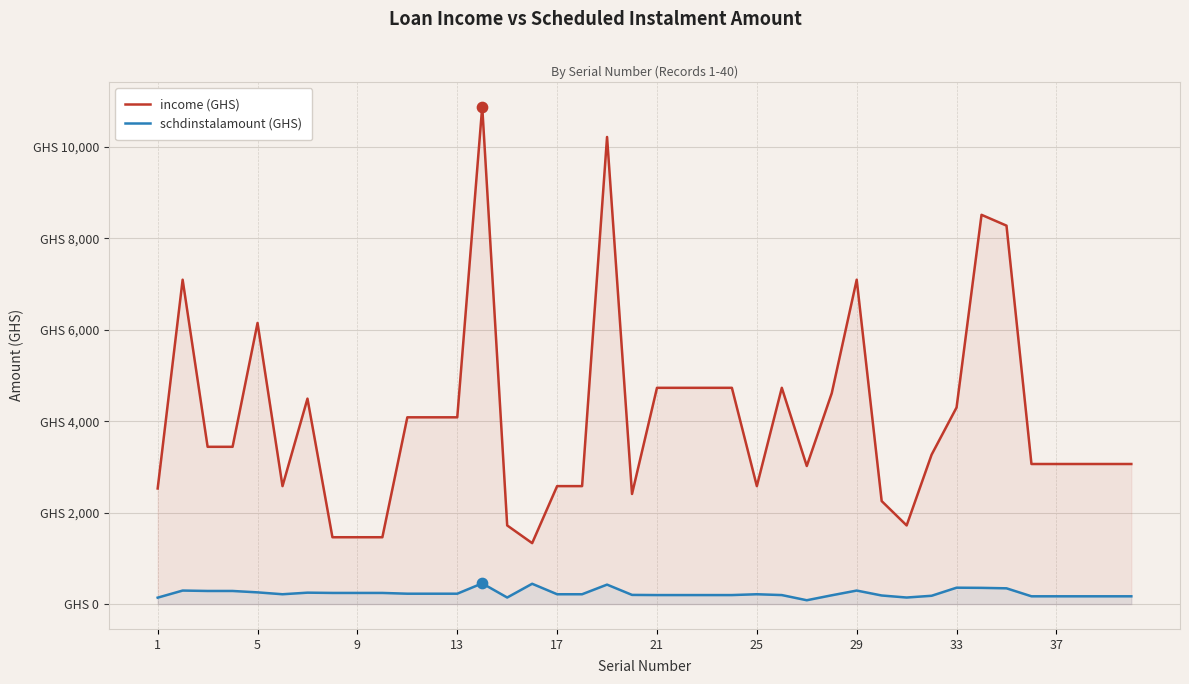

Which series has the largest total across all categories?

income (GHS)